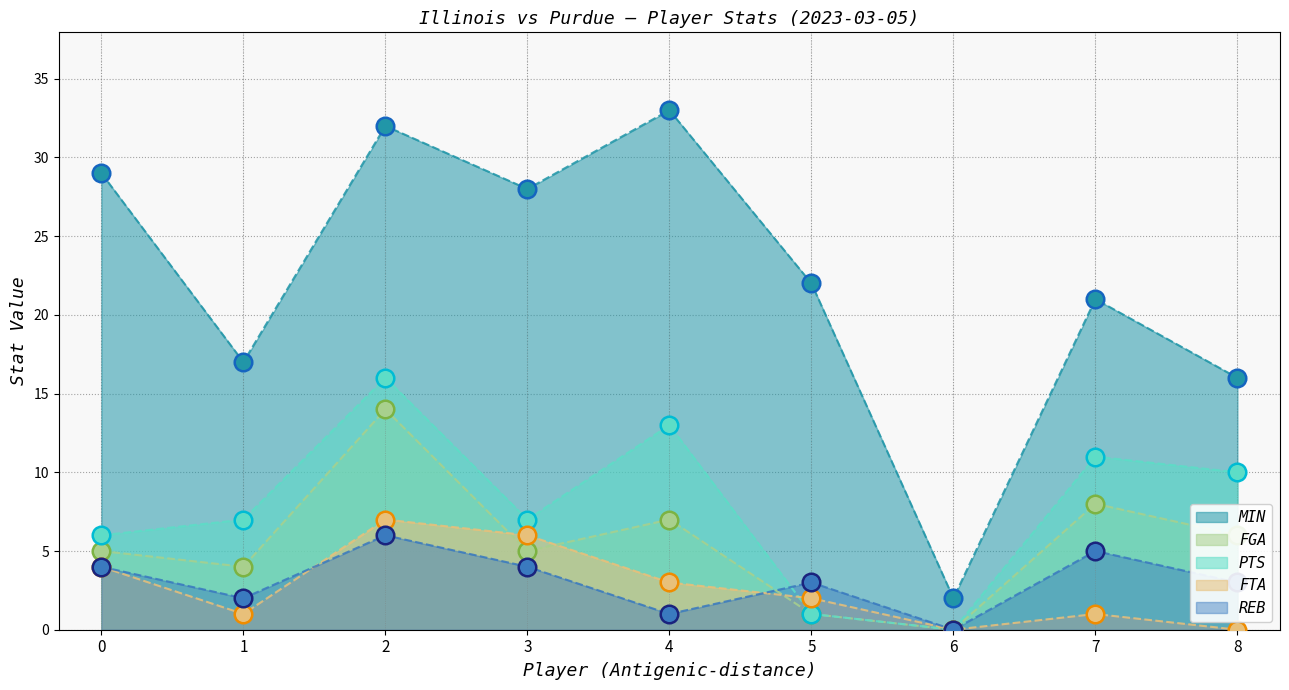

At which category is the sum across all series the highest?

2